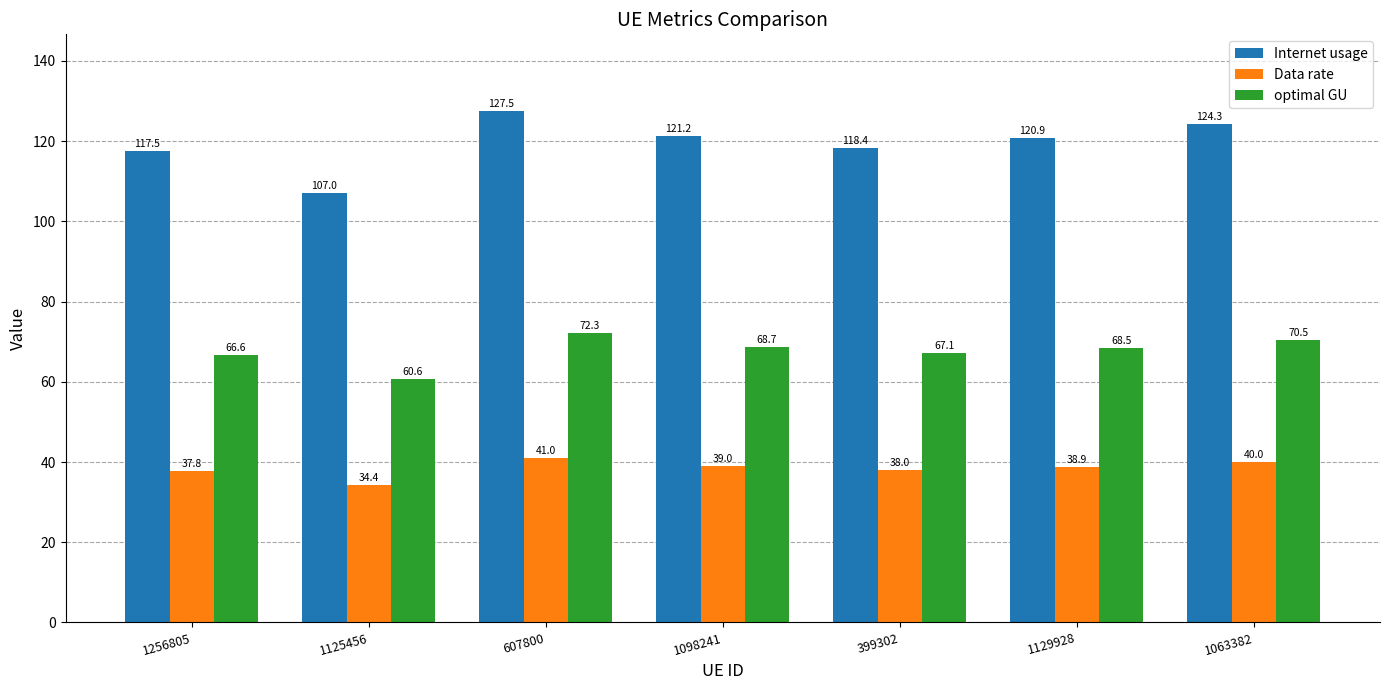

Which series has the largest total across all categories?

Internet usage